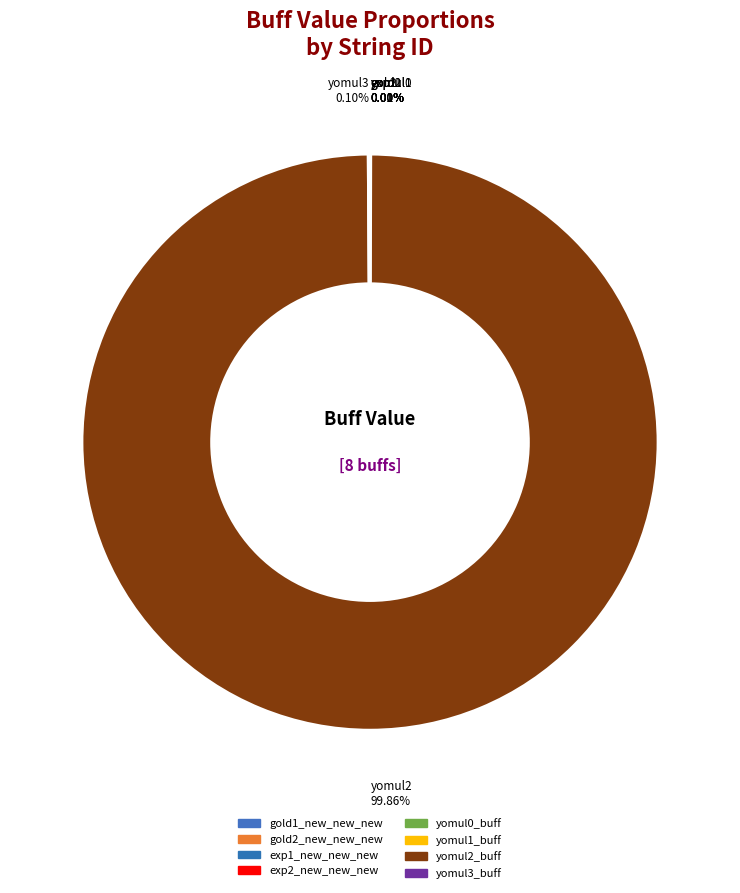

True or false: yomul0_buff accounts for 1% of the total.

False